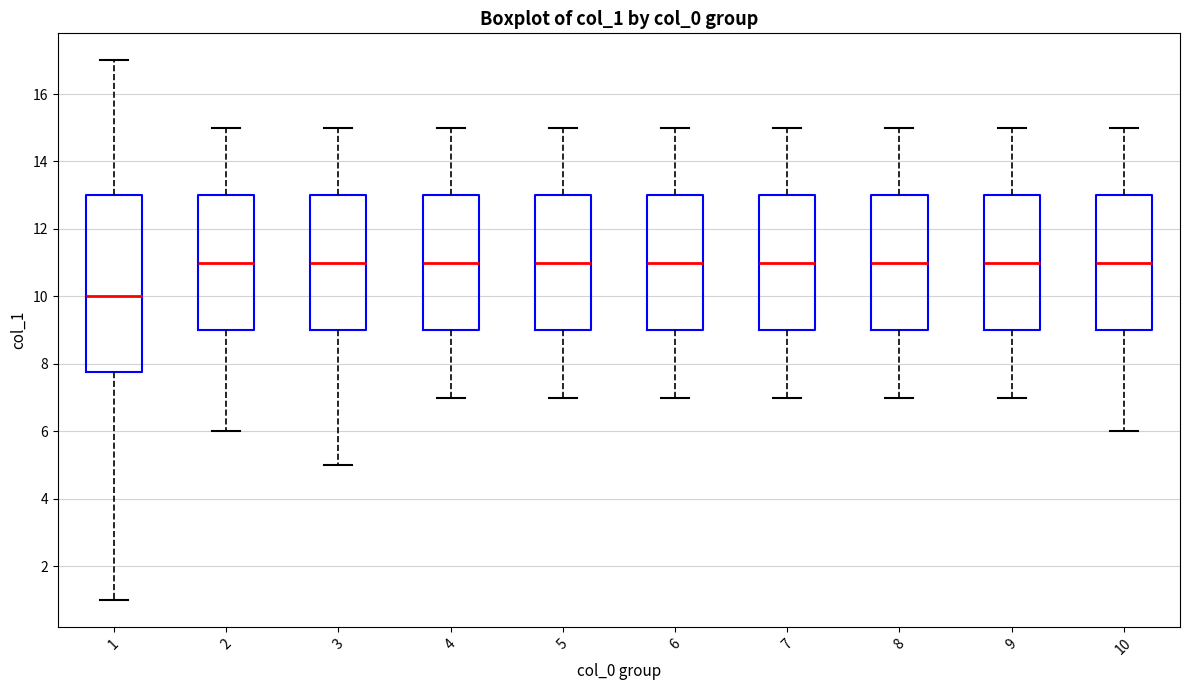

Reading left to right, transcribe this box plot: for each box, give where its median line is, the range the box spans, and where its two whiskers end, as read against the y-axis. The values are not printed on the chart, so give them approximately, as read against the axis.

1: median 10.0, box 7.8 to 13.0, whiskers 1.0 to 17.0
2: median 11.0, box 9.0 to 13.0, whiskers 6.0 to 15.0
3: median 11.0, box 9.0 to 13.0, whiskers 5.0 to 15.0
4: median 11.0, box 9.0 to 13.0, whiskers 7.0 to 15.0
5: median 11.0, box 9.0 to 13.0, whiskers 7.0 to 15.0
6: median 11.0, box 9.0 to 13.0, whiskers 7.0 to 15.0
7: median 11.0, box 9.0 to 13.0, whiskers 7.0 to 15.0
8: median 11.0, box 9.0 to 13.0, whiskers 7.0 to 15.0
9: median 11.0, box 9.0 to 13.0, whiskers 7.0 to 15.0
10: median 11.0, box 9.0 to 13.0, whiskers 6.0 to 15.0